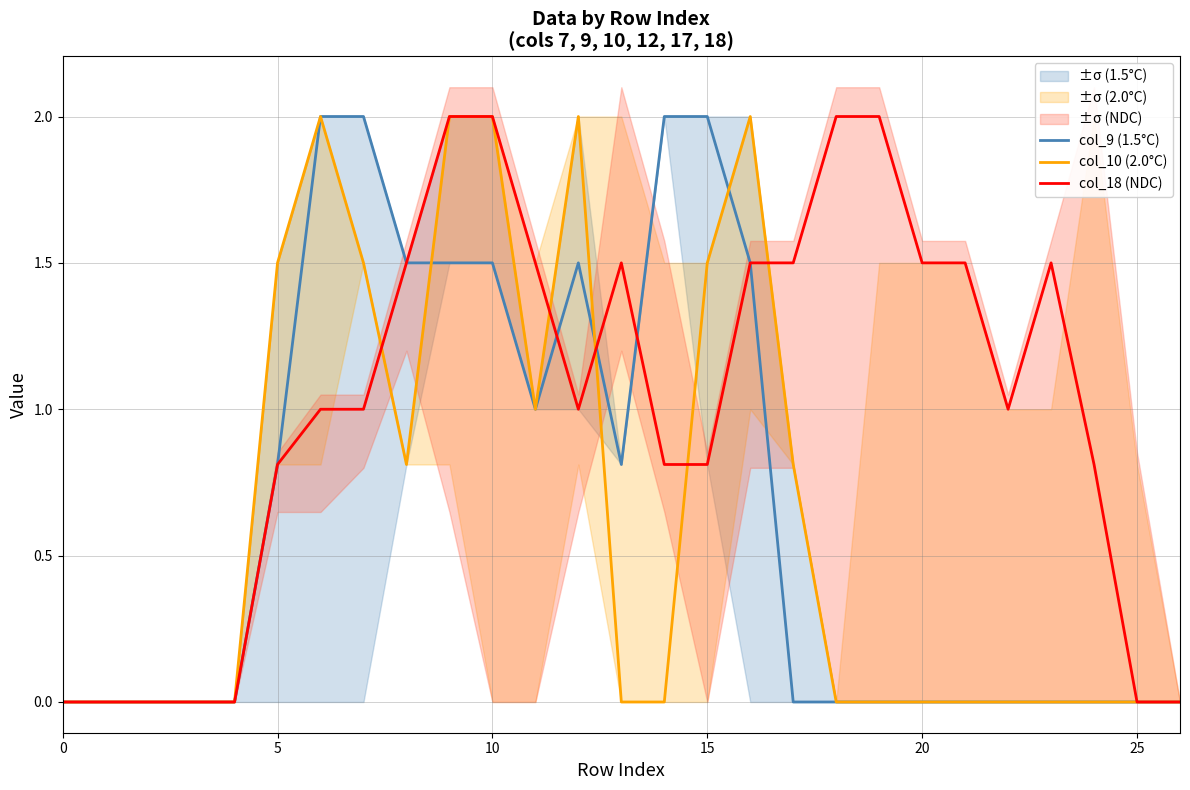

True or false: col_18 (NDC) and col_10 (2.0°C) cross at least once.

True